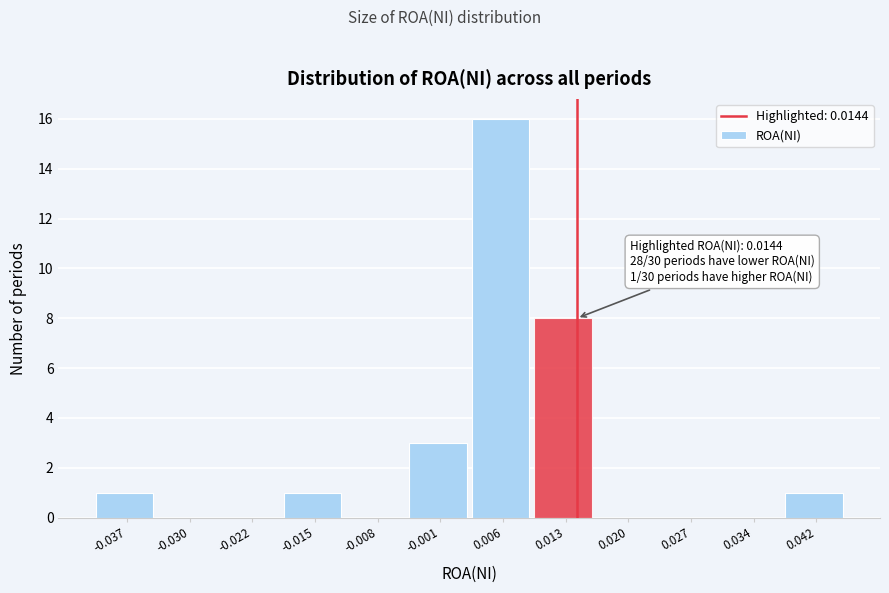

Which range on the x-axis has the tallest bar?

0.002 to 0.010